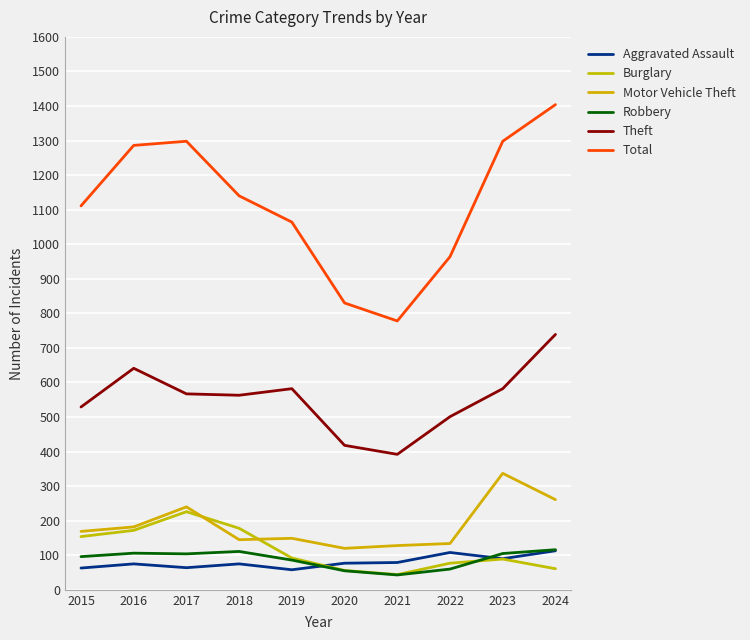

True or false: Total has a value of 1286 at 2016.

True